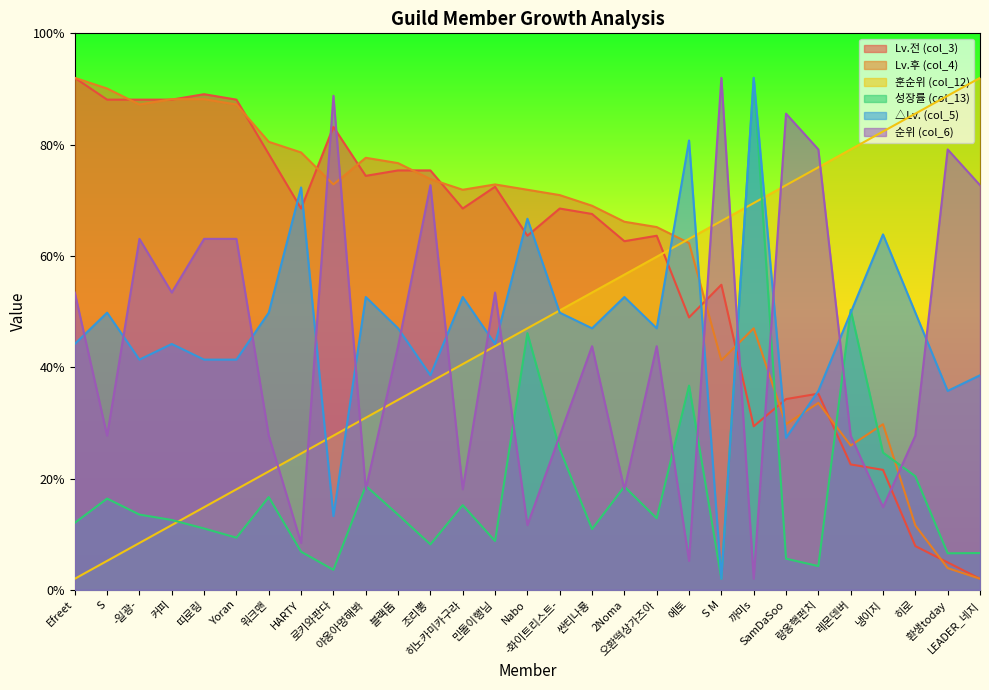

What are all the series names shown in the legend?

Lv.전 (col_3), Lv.후 (col_4), 훈순위 (col_12), 성장률 (col_13), △Lv. (col_5), 순위 (col_6)